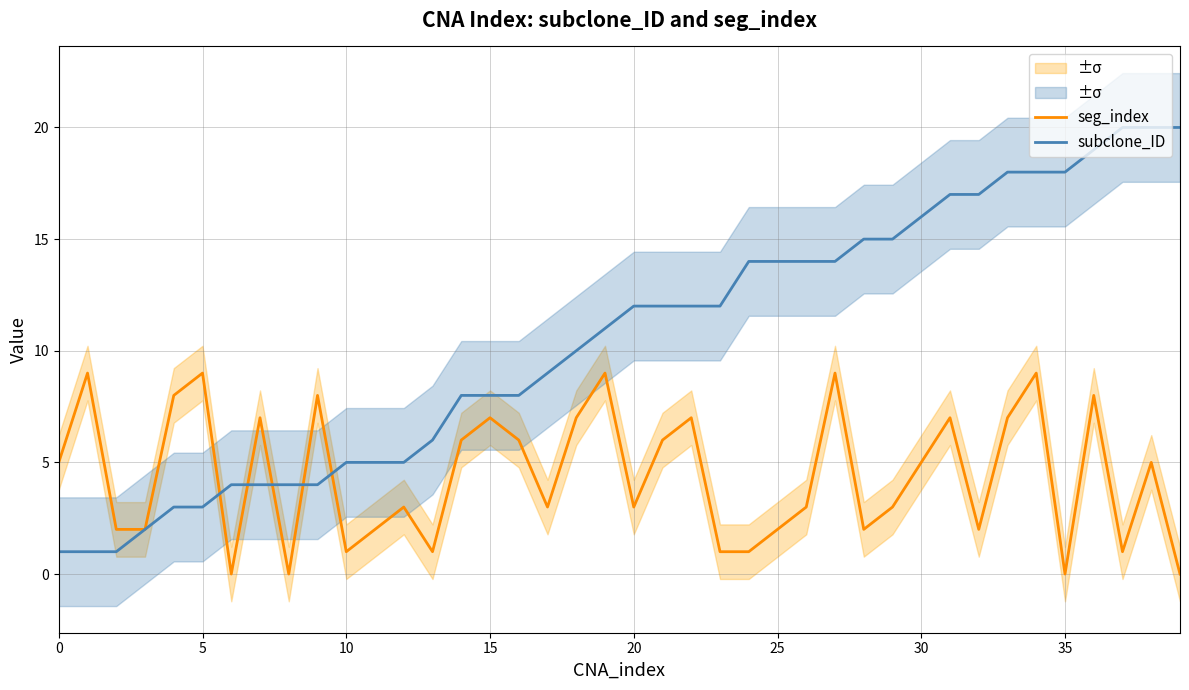

How many lines are shown in the chart?

2